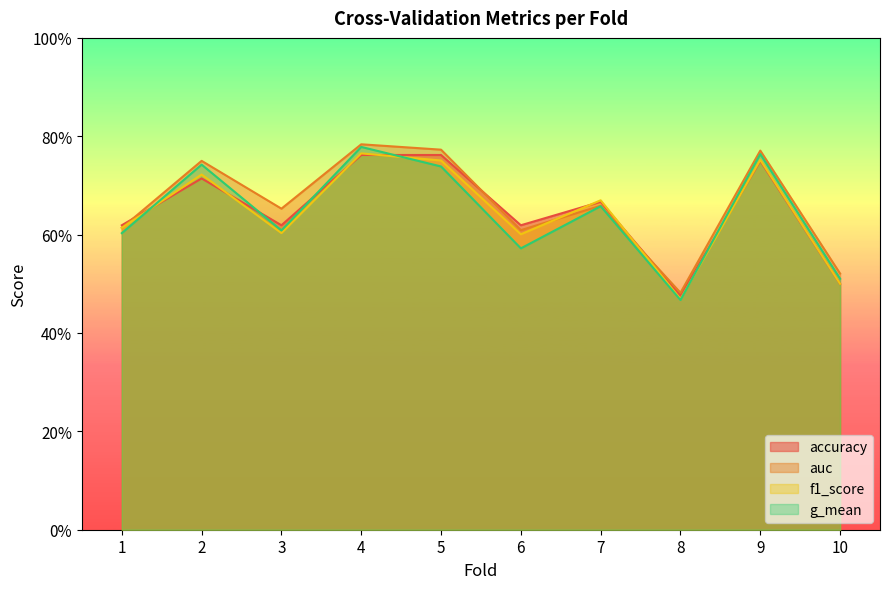

Between 4 and 8, which series saw the biggest shift?

g_mean